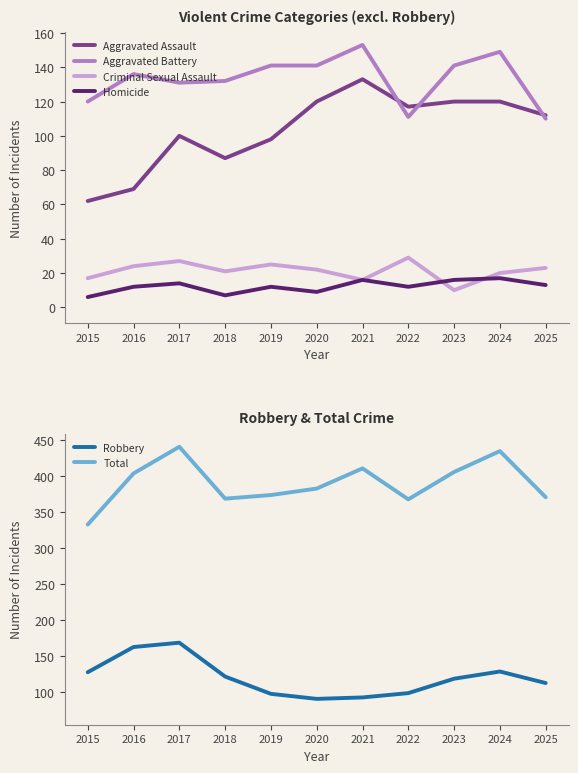

The Criminal Sexual Assault series shows 20 at 2024. True or false?

True